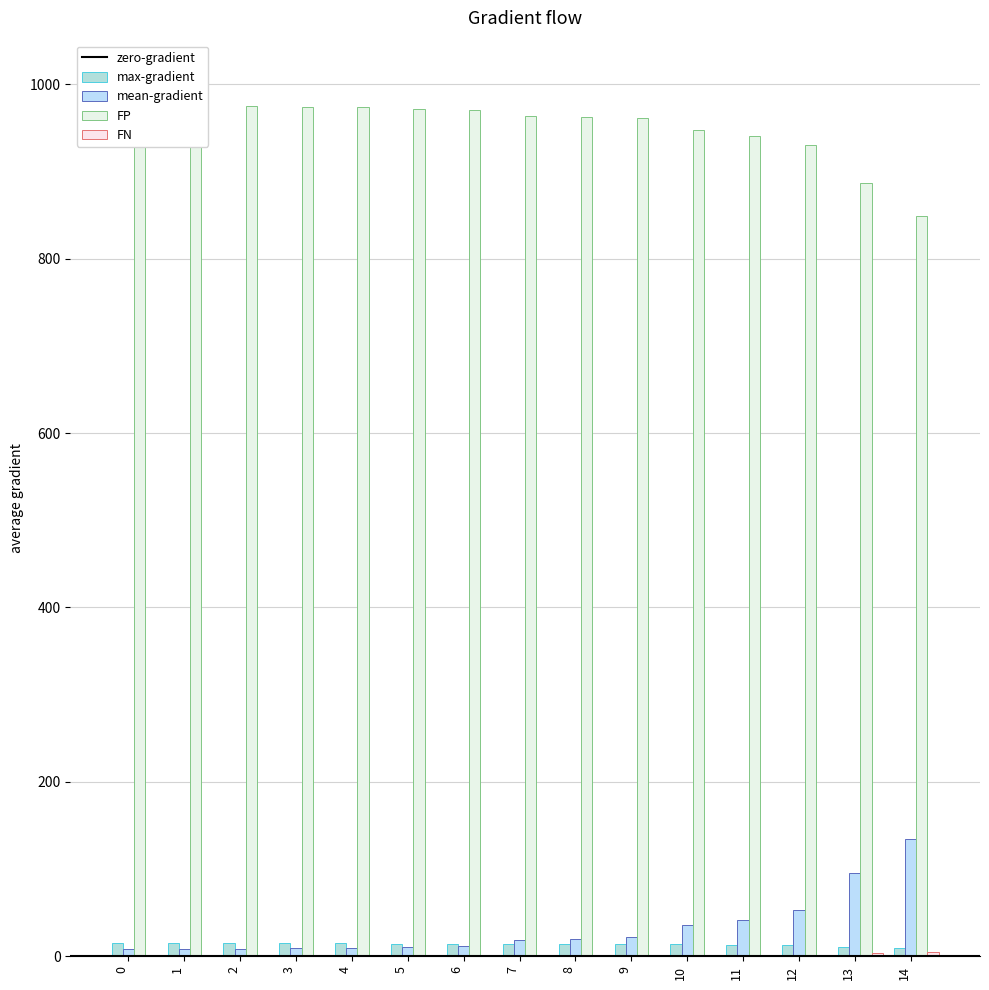

What is the value of the FN bar at the 9th from the left?

1